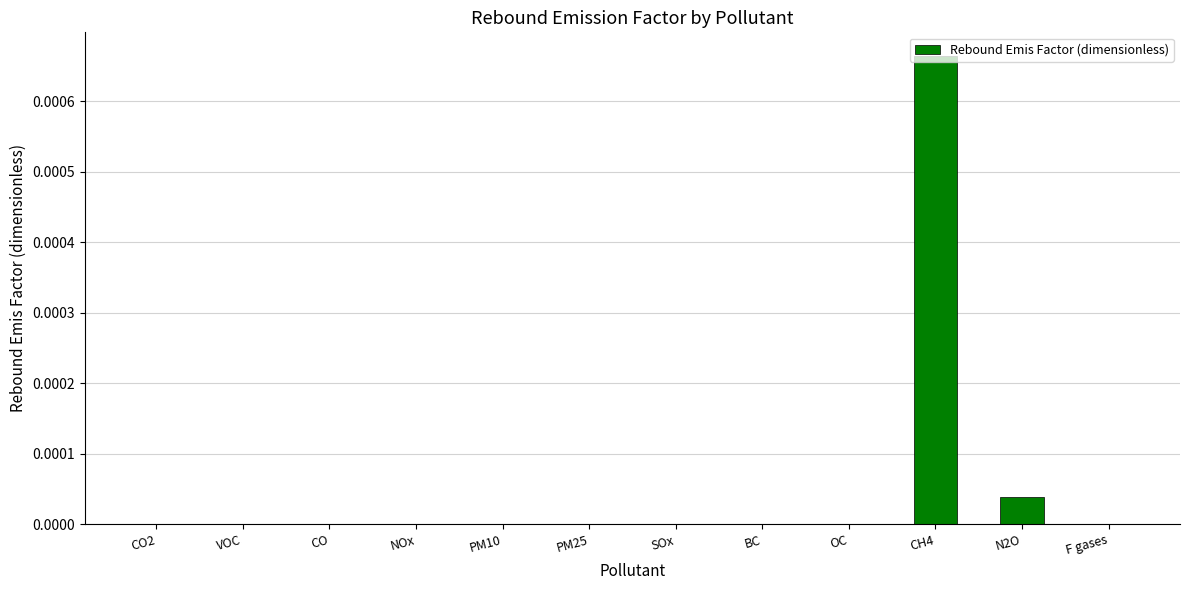

Which label corresponds to the largest value in the chart?

CH4